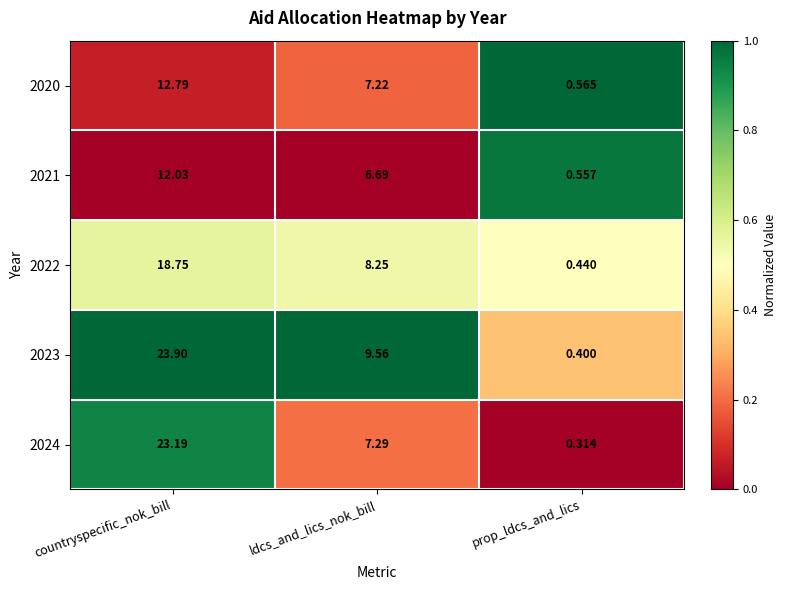

Between countryspecific_nok_bill and ldcs_and_lics_nok_bill, which series saw the biggest shift?

2024